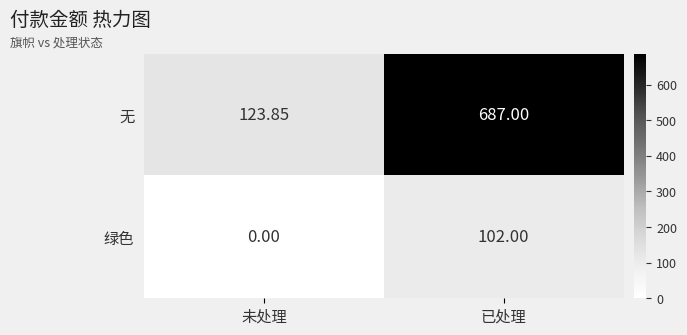

Between 未处理 and 已处理, which series saw the biggest shift?

无